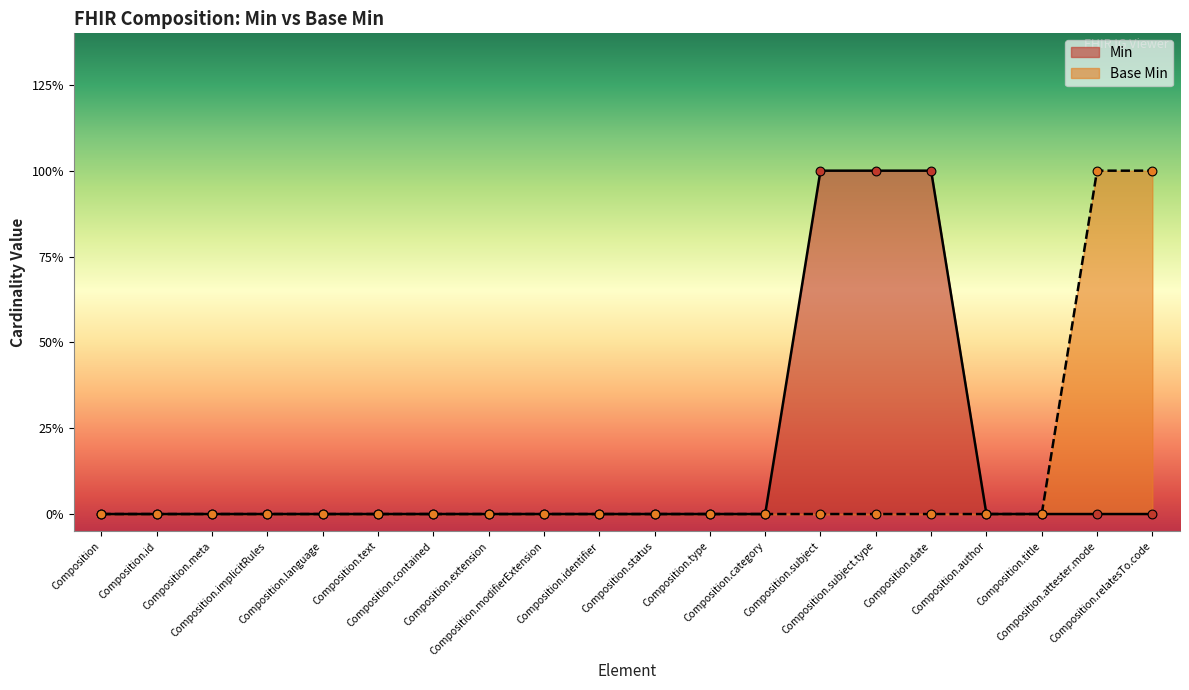

At how many categories does at least one series exceed 0?

5